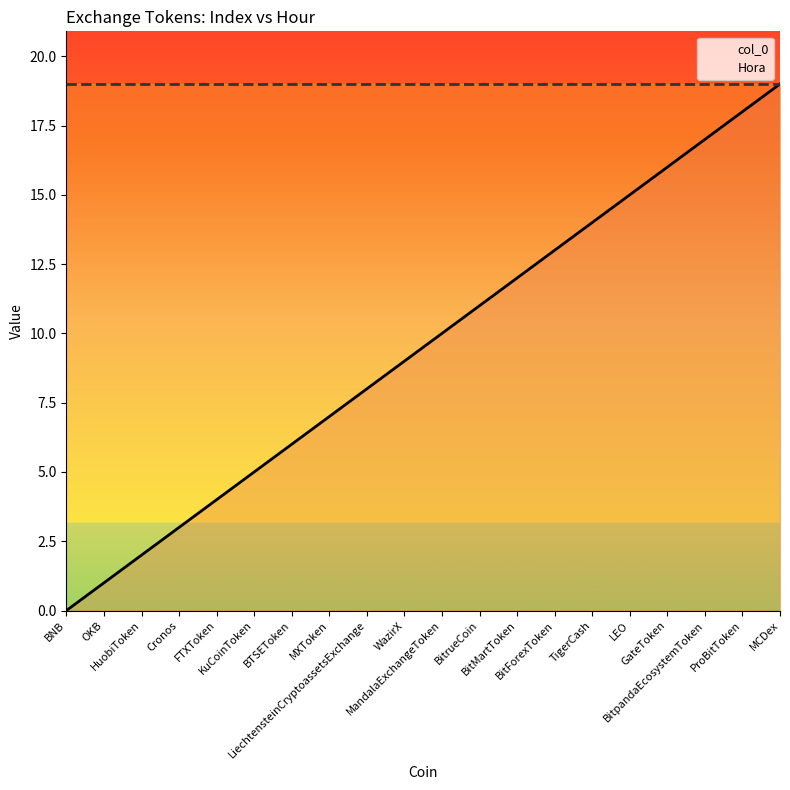

What is the total value across all series at FTXToken?

23